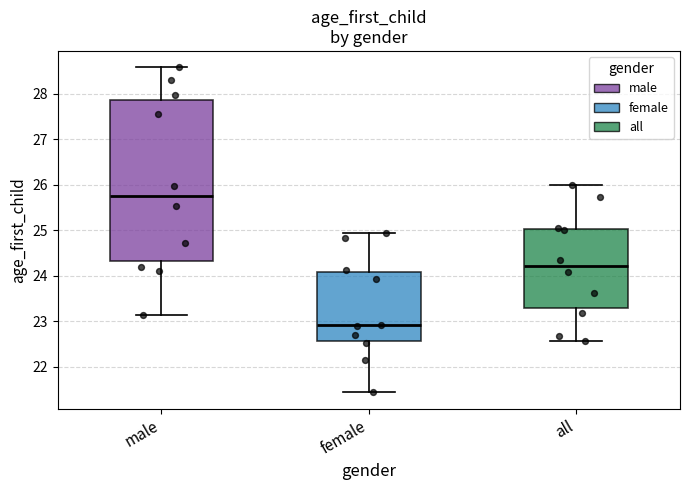

Reading left to right, transcribe this box plot: for each box, give where its median line is, the range the box spans, and where its two whiskers end, as read against the y-axis. The values are not printed on the chart, so give them approximately, as read against the axis.

male: median 25.8, box 24.3 to 27.9, whiskers 23.1 to 28.6
female: median 22.9, box 22.6 to 24.1, whiskers 21.4 to 24.9
all: median 24.2, box 23.3 to 25.0, whiskers 22.6 to 26.0